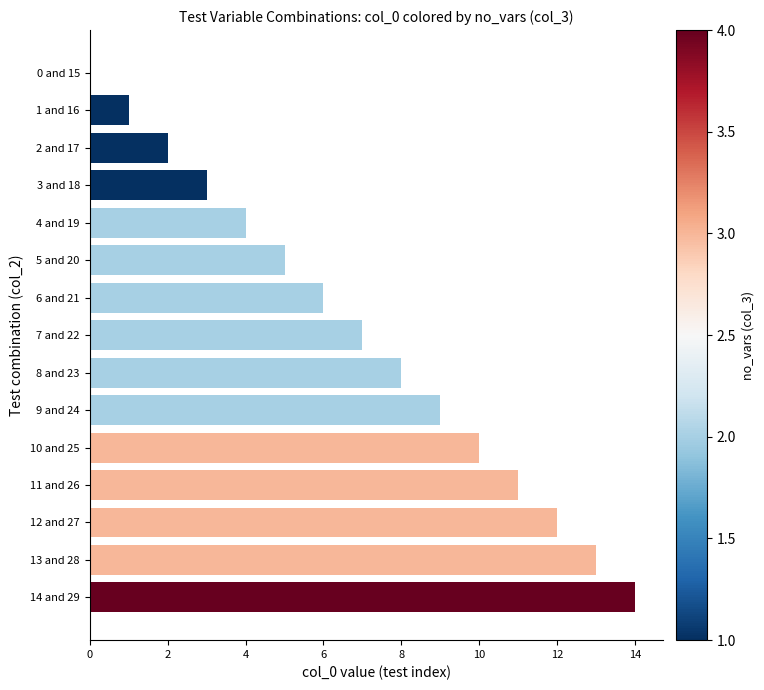

What is the sum of all values?

105